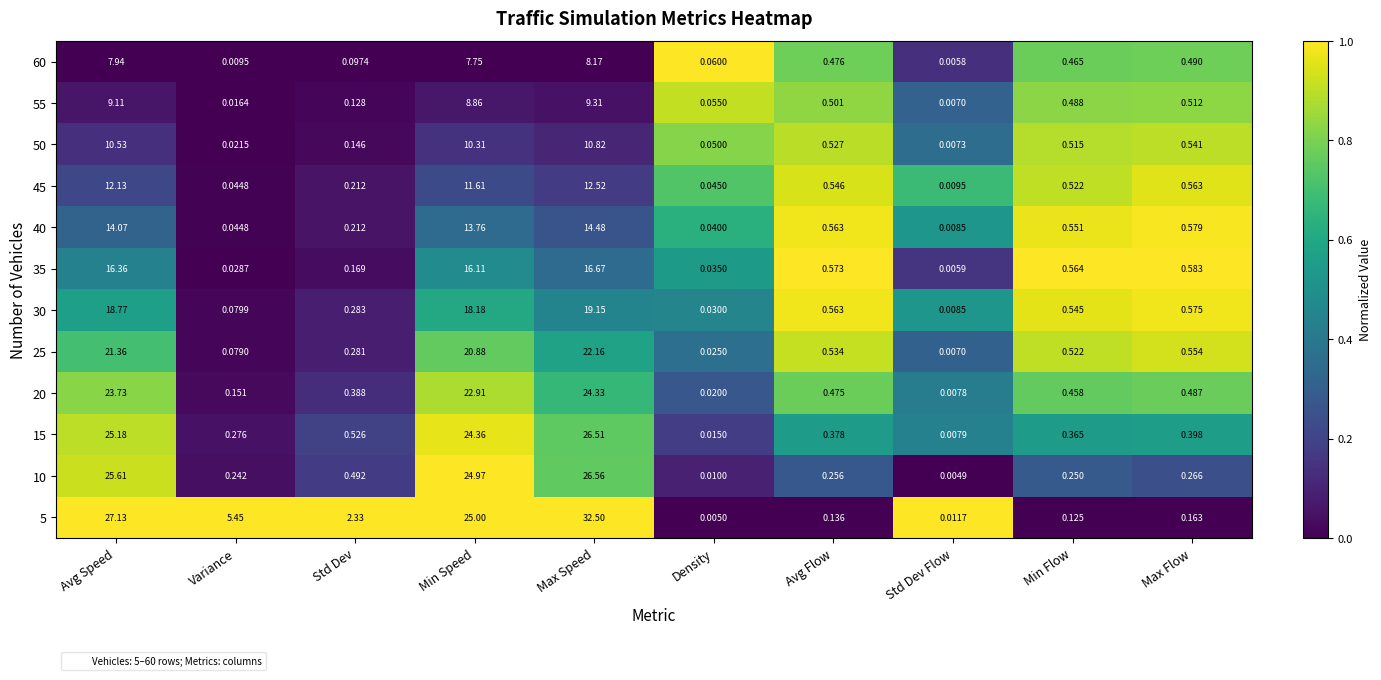

List the labels in order of 20 value, smallest first.

Std Dev Flow, Density, Variance, Std Dev, Min Flow, Avg Flow, Max Flow, Min Speed, Avg Speed, Max Speed